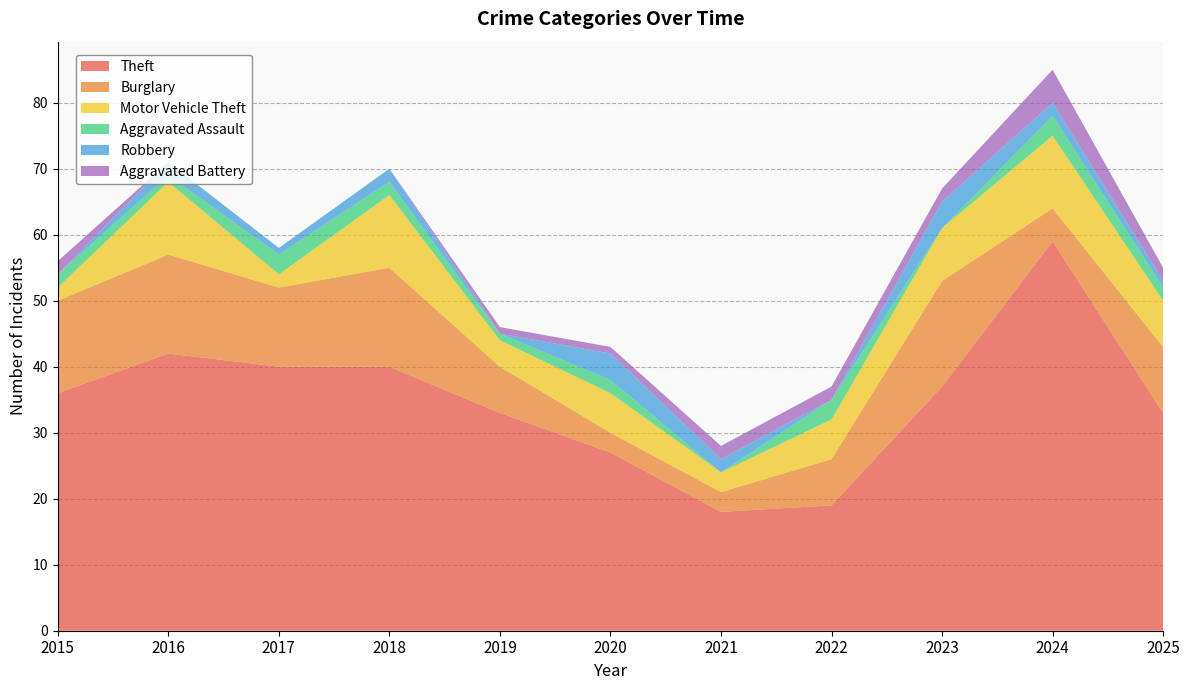

Reading right to left, list all the values displayed in this chart.

Theft: 33	59	37	19	18	27	33	40	40	42	36
Burglary: 10	5	16	7	3	3	7	15	12	15	14
Motor Vehicle Theft: 7	11	8	6	3	6	4	11	2	11	2
Aggravated Assault: 2	3	0	3	0	2	1	2	3	1	2
Robbery: 1	2	4	0	2	4	0	2	1	2	0
Aggravated Battery: 2	5	2	2	2	1	1	0	0	0	2